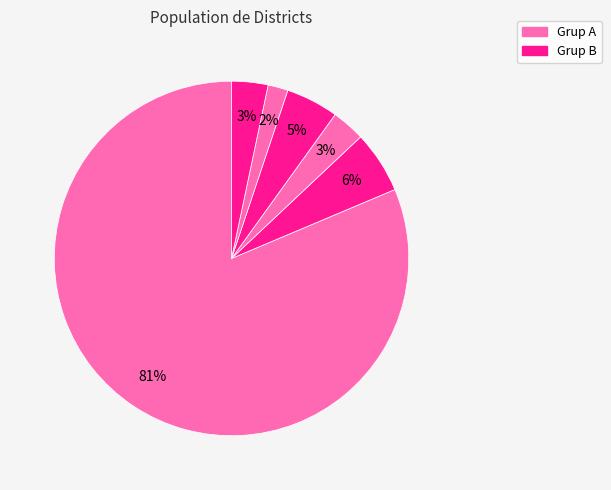

Count the number of slices in the pie.

6